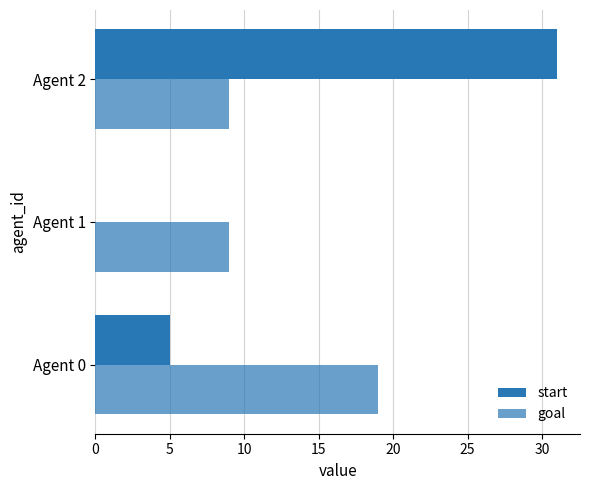

How many series are shown in this chart?

2